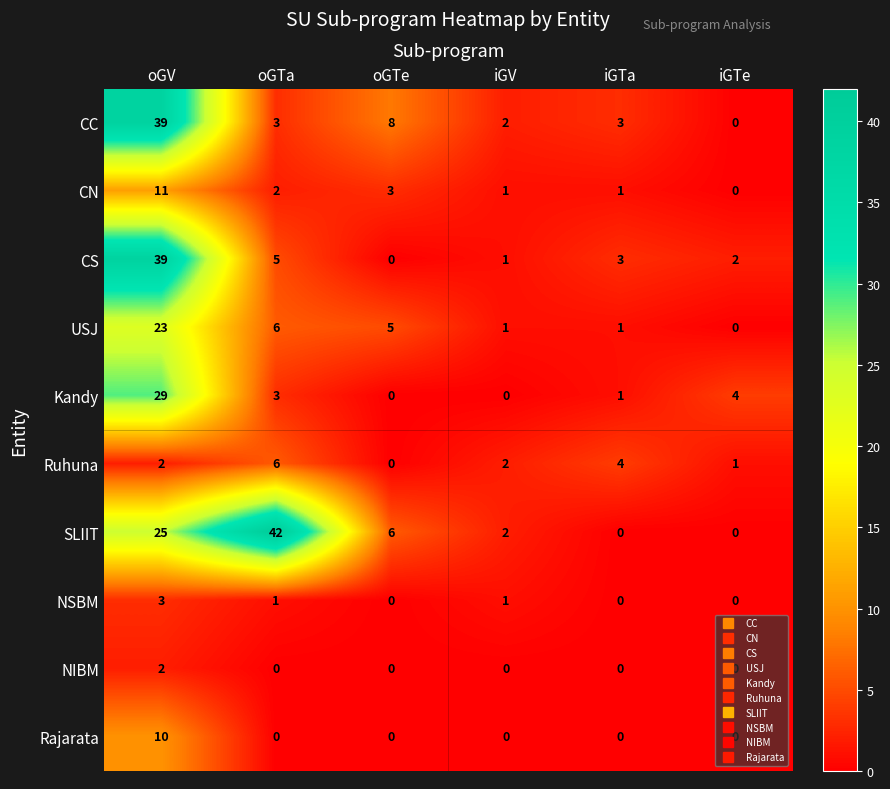

Count the Ruhuna values in the range 1 to 4.

4